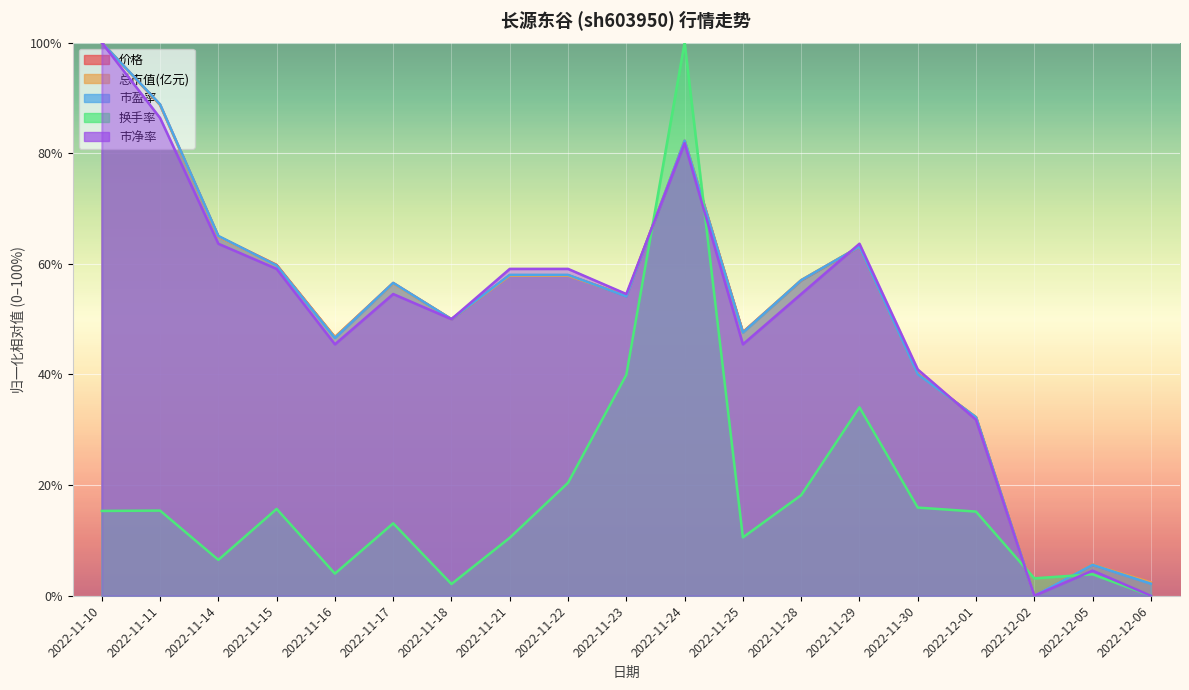

How many intersections are there between 市净率 and 总市值(亿元)?

4